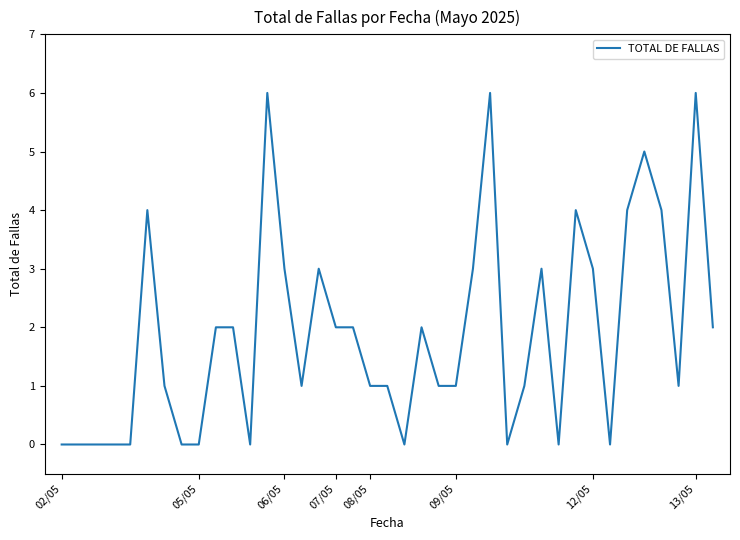

What is the maximum value shown in the chart?

6